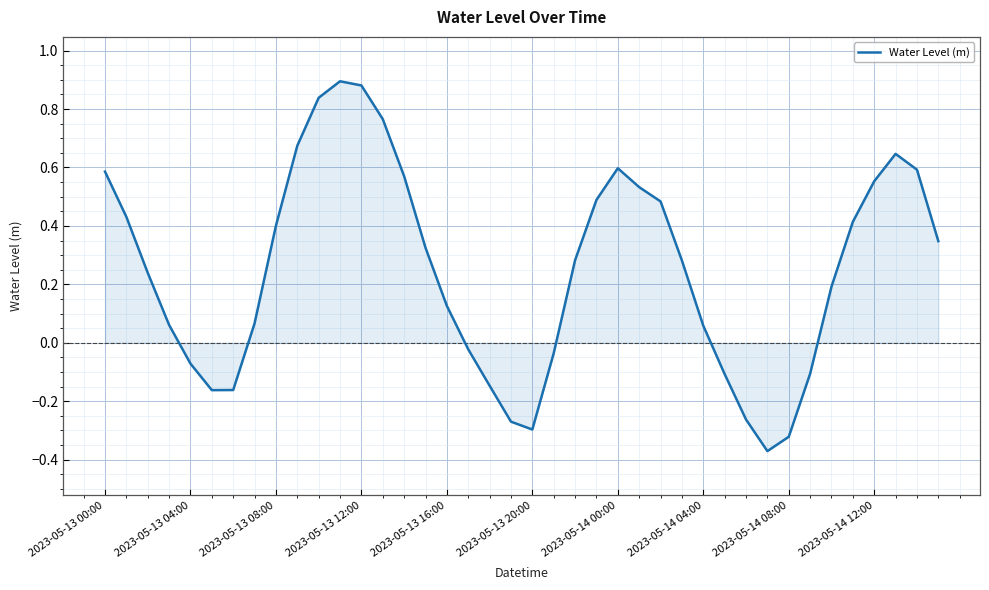

What is the difference between the maximum and minimum values?

1.3